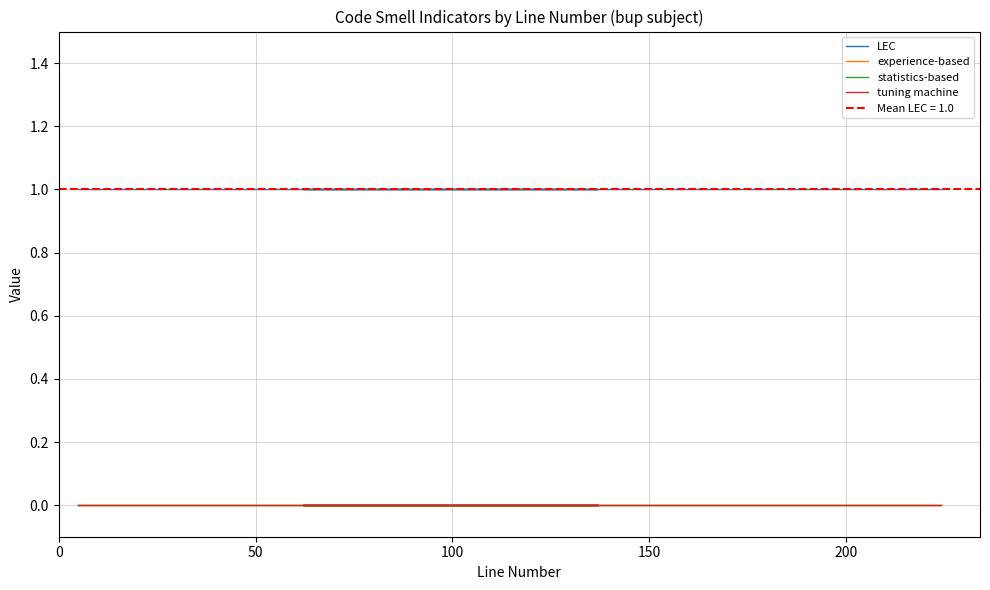

Reading left to right, transcribe all the data shown in this chart.

LEC: 1	1	1	1	1	1	1	1	1	1	1	1	1	1	1	1	1	1	1	1	1	1	1	1	1	1	1	1	1	1	1	1	1	1	1	1	1	1	1	1
experience-based: 0	0	0	0	0	0	0	0	0	0	0	0	0	0	0	0	0	0	0	0	0	0	0	0	0	0	0	0	0	0	0	0	0	0	0	0	0	0	0	0
statistics-based: 0	0	0	0	0	0	0	0	0	0	0	0	0	0	0	0	0	0	0	0	0	0	0	0	0	0	0	0	0	0	0	0	0	0	0	0	0	0	0	0
tuning machine: 0	0	0	0	0	0	0	0	0	0	0	0	0	0	0	0	0	0	0	0	0	0	0	0	0	0	0	0	0	0	0	0	0	0	0	0	0	0	0	0